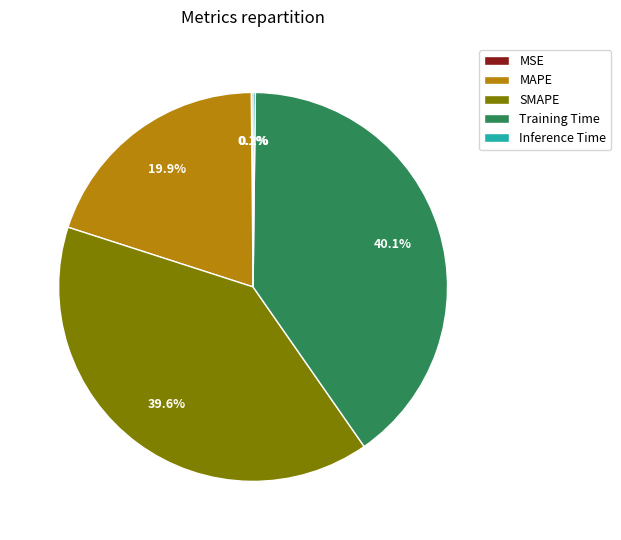

Approximately how many times larger is the value at SMAPE compared to Training Time?

1.0